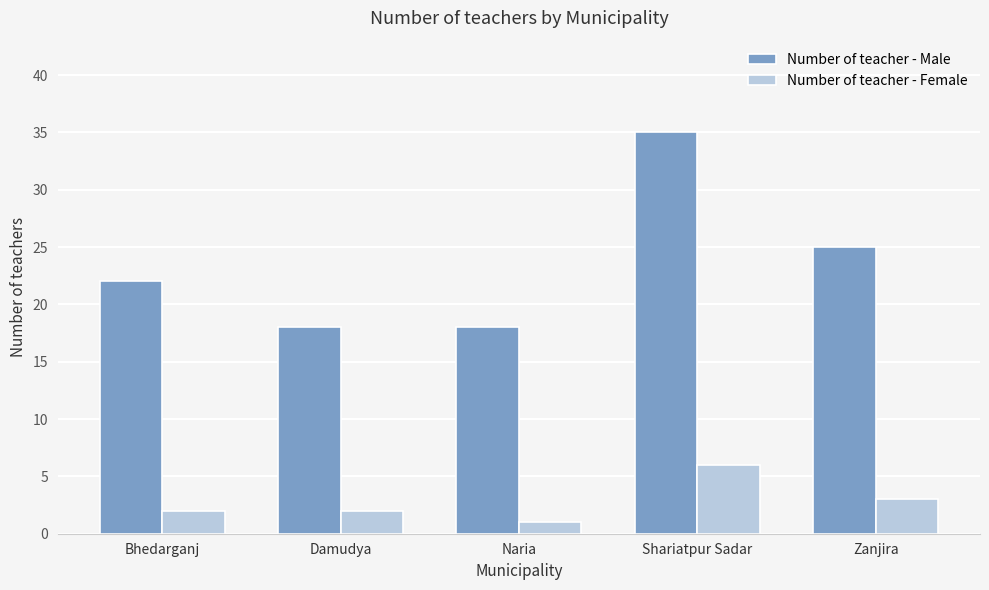

Reading left to right, what are all the values shown in this chart?

Number of teacher - Male: 22	18	18	35	25
Number of teacher - Female: 2	2	1	6	3